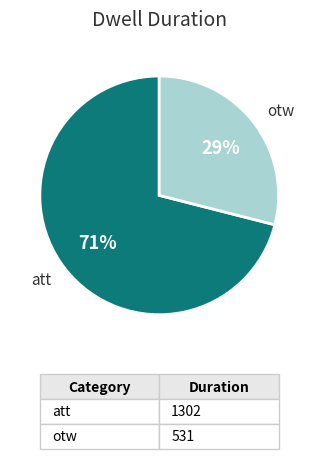

Which category accounts for the majority?

att